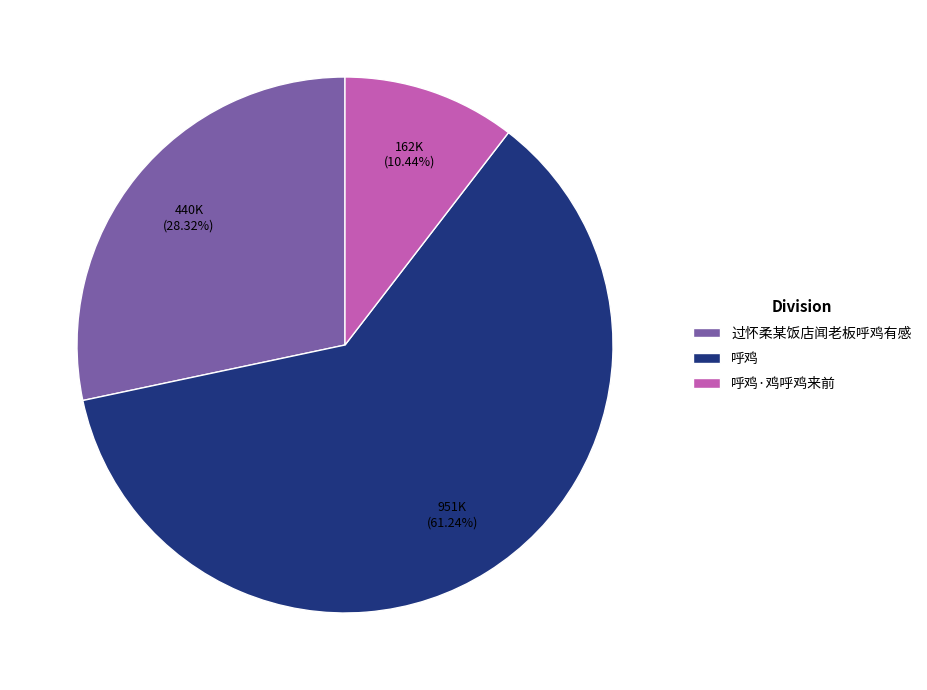

The 呼鸡·鸡呼鸡来前 slice represents 1% of the pie. True or false?

False